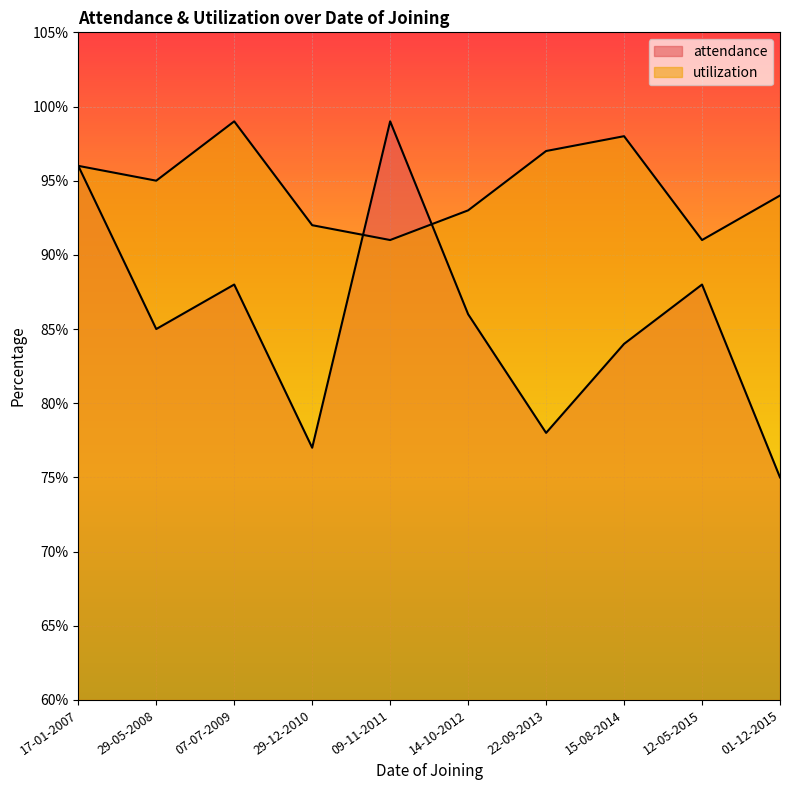

Which series ends up on top after the final intersection of attendance and utilization?

utilization